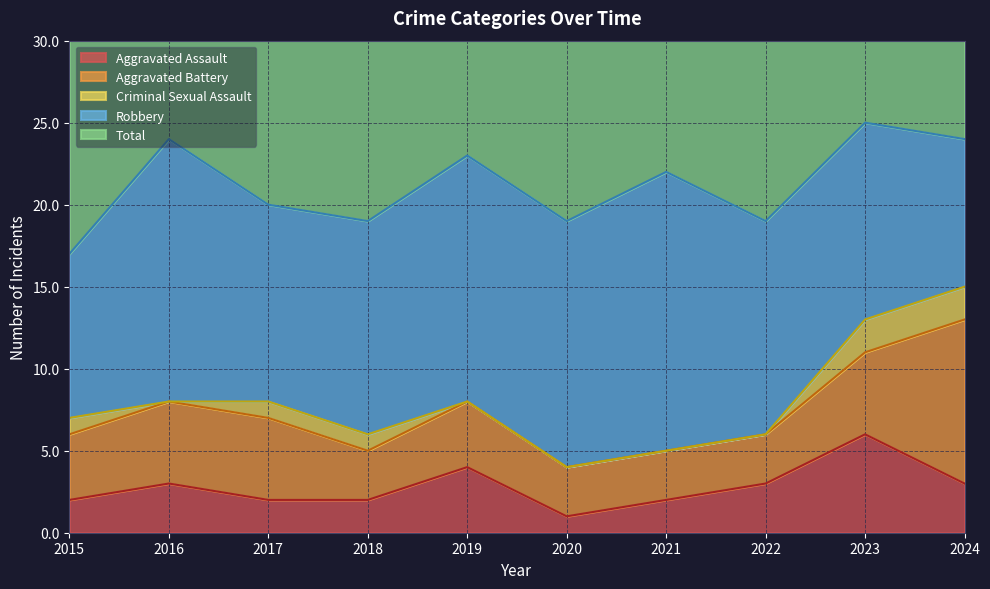

How many interior local peaks does the Aggravated Assault series have?

3